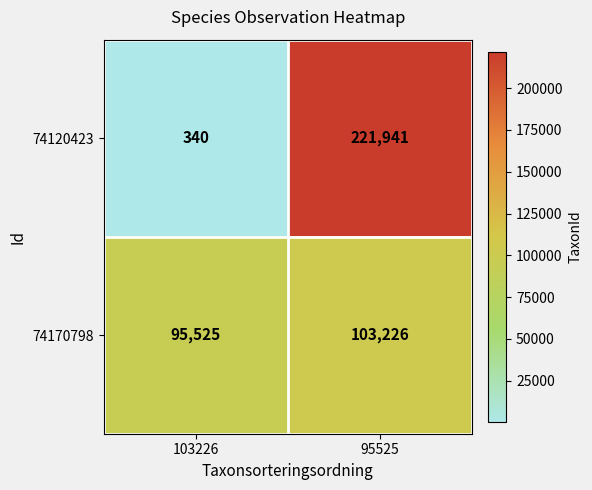

What is the maximum value shown in the chart?

221941